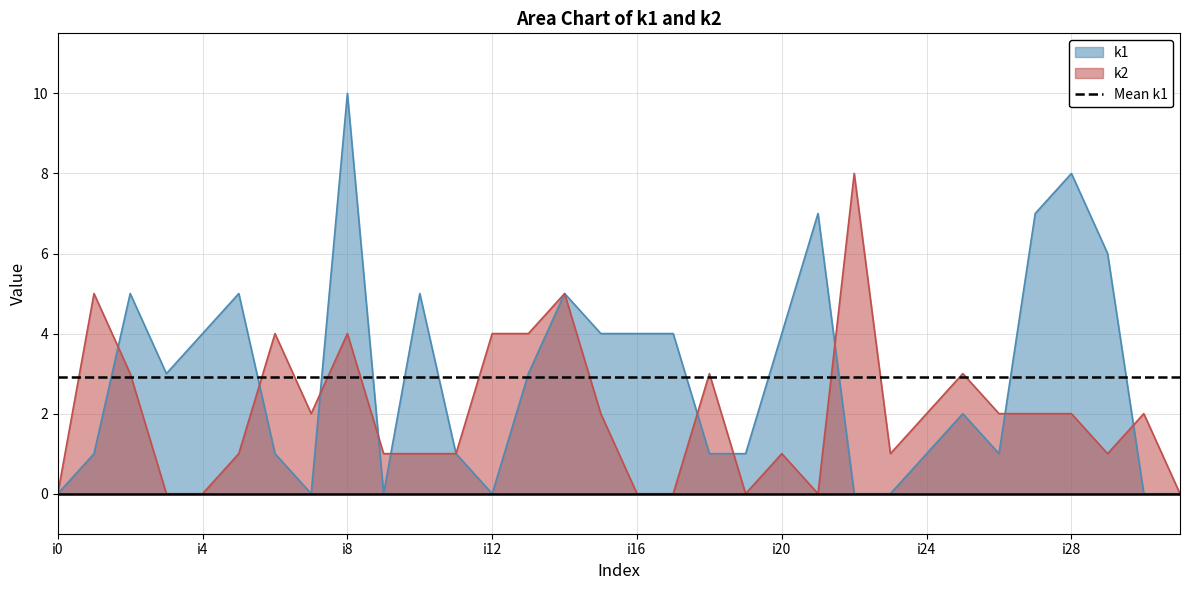

How many values in the k1 series exceed 3?

14